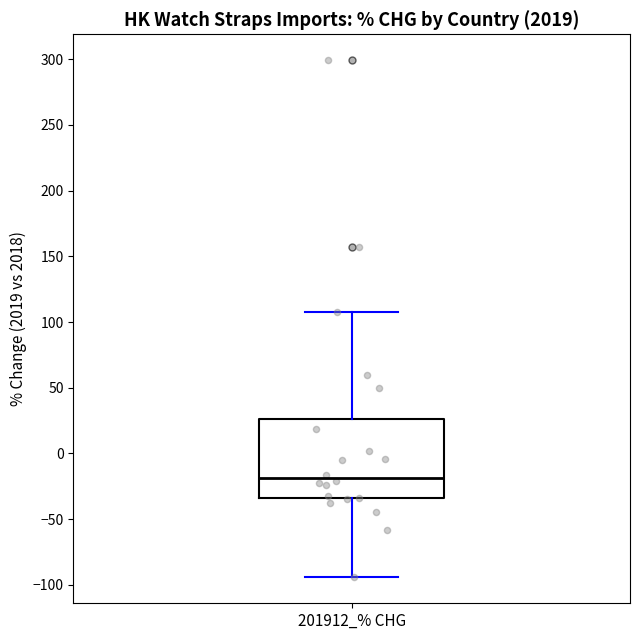

Transcribe this box plot: give where the median line is, the range the box spans, and where the two whiskers end, as read against the y-axis. The values are not printed on the chart, so give them approximately, as read against the axis.

median -20, box -35 to 25, whiskers -95 to 110